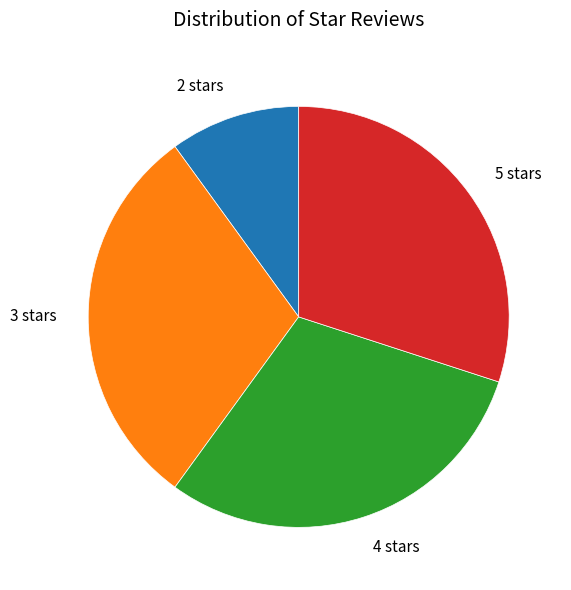

Is there a majority slice in this chart?

No